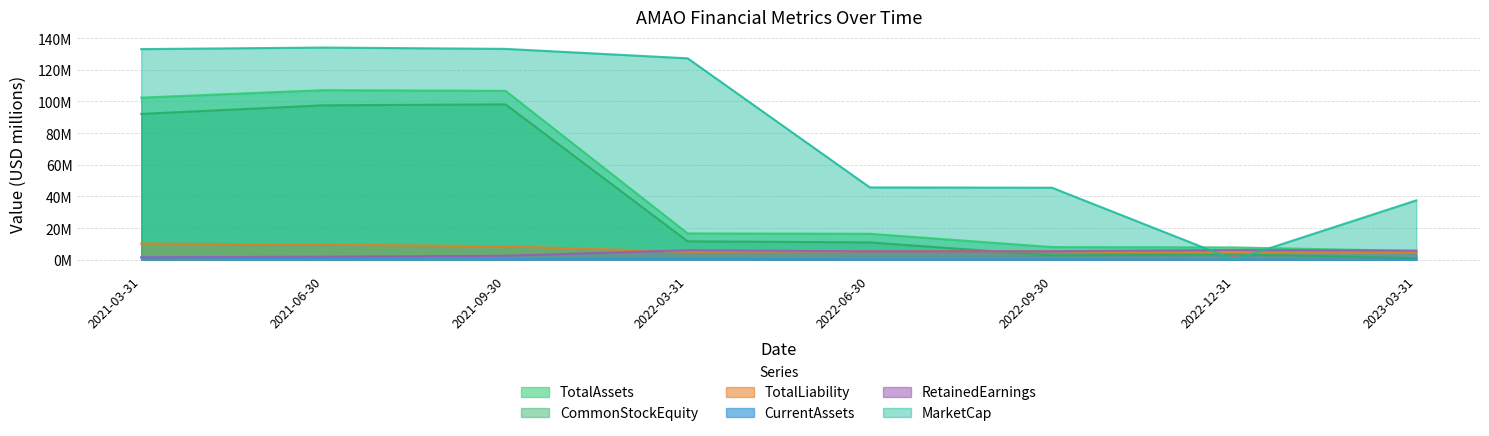

What is the sum of all CommonStockEquity values?

317.7